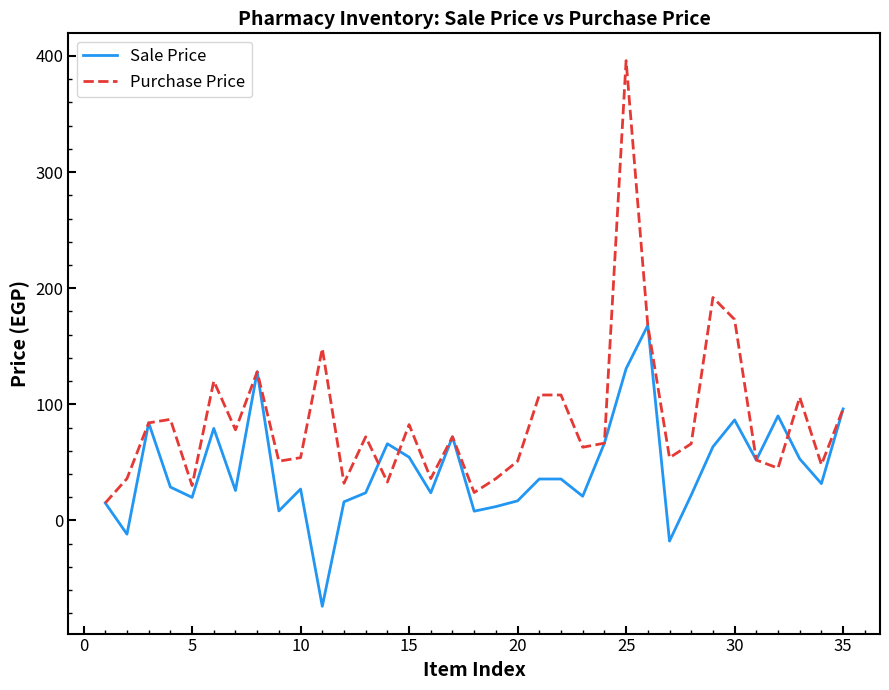

What are all the series names shown in the legend?

Sale Price, Purchase Price